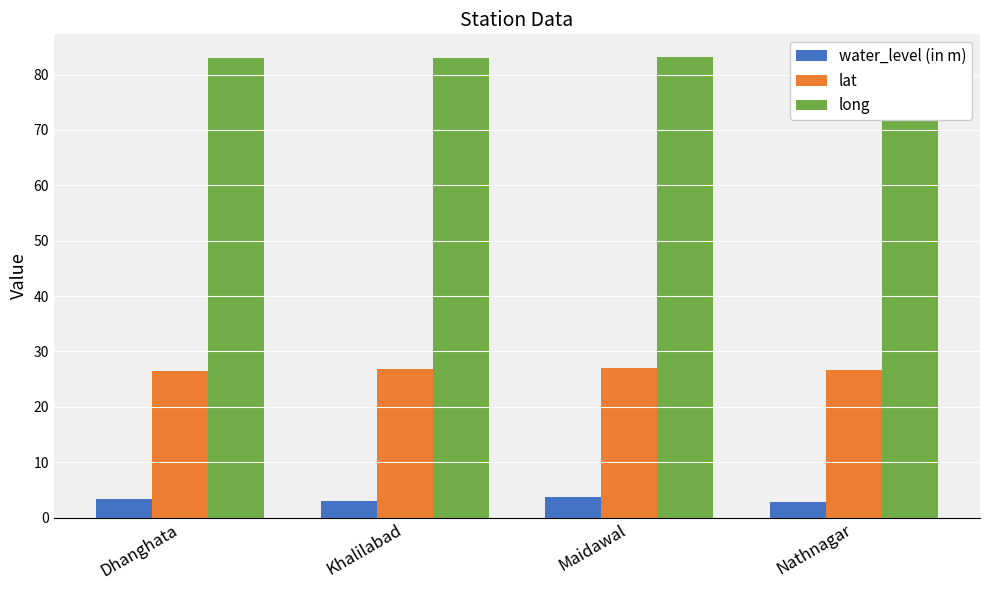

What is the total value across all series at Dhanghata?

113.0